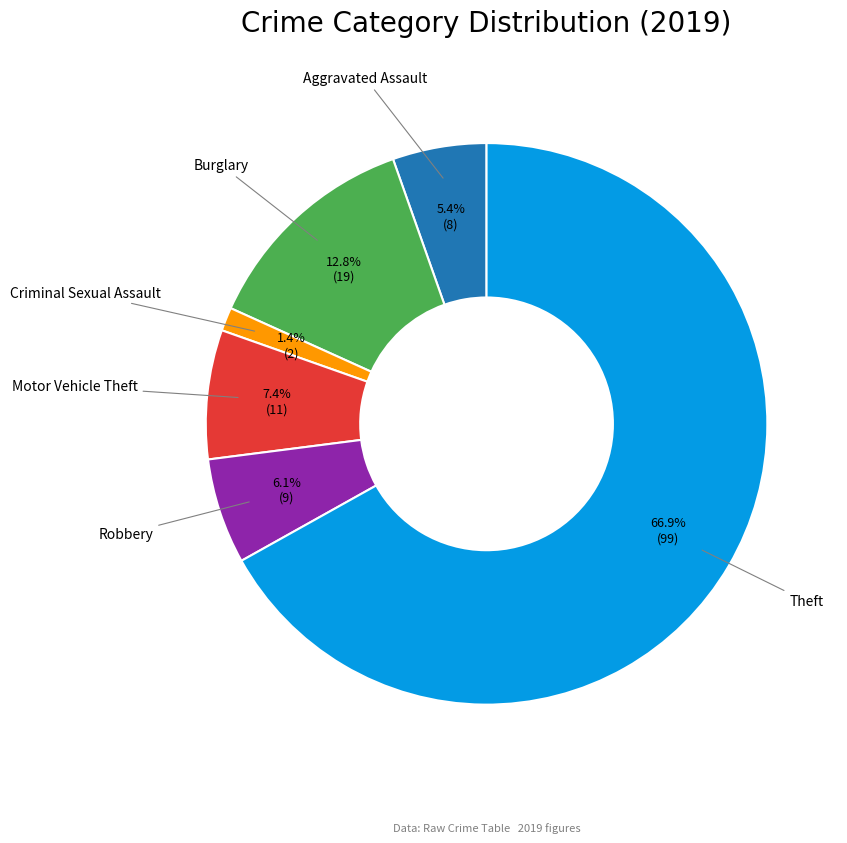

Count the number of slices in the pie.

6